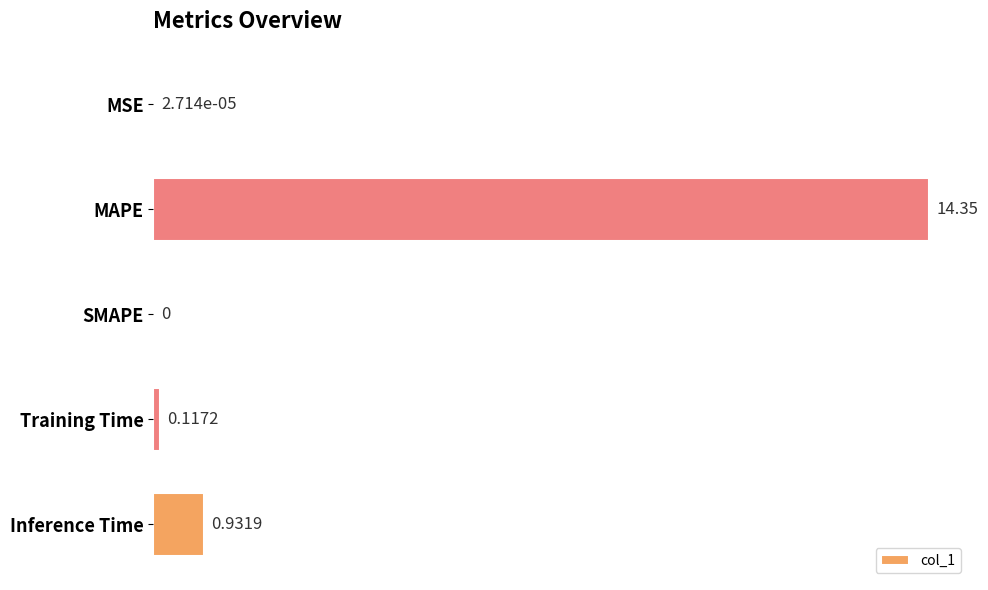

What is the maximum value shown in the chart?

14.4